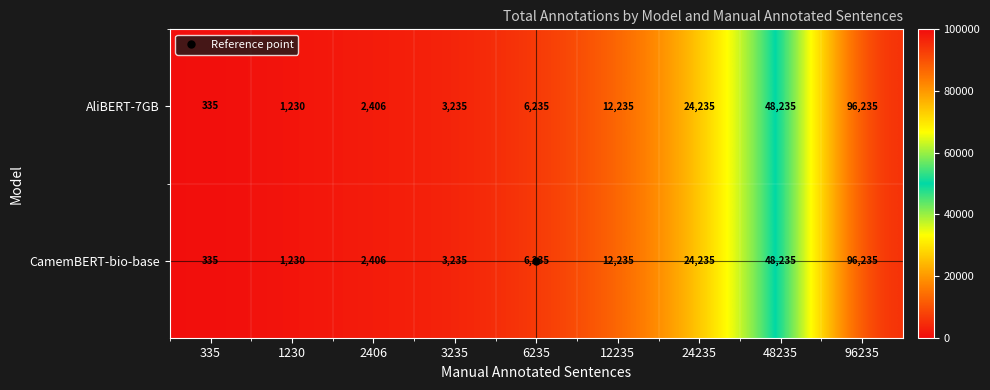

What is the average value of the AliBERT-7GB series?

21598